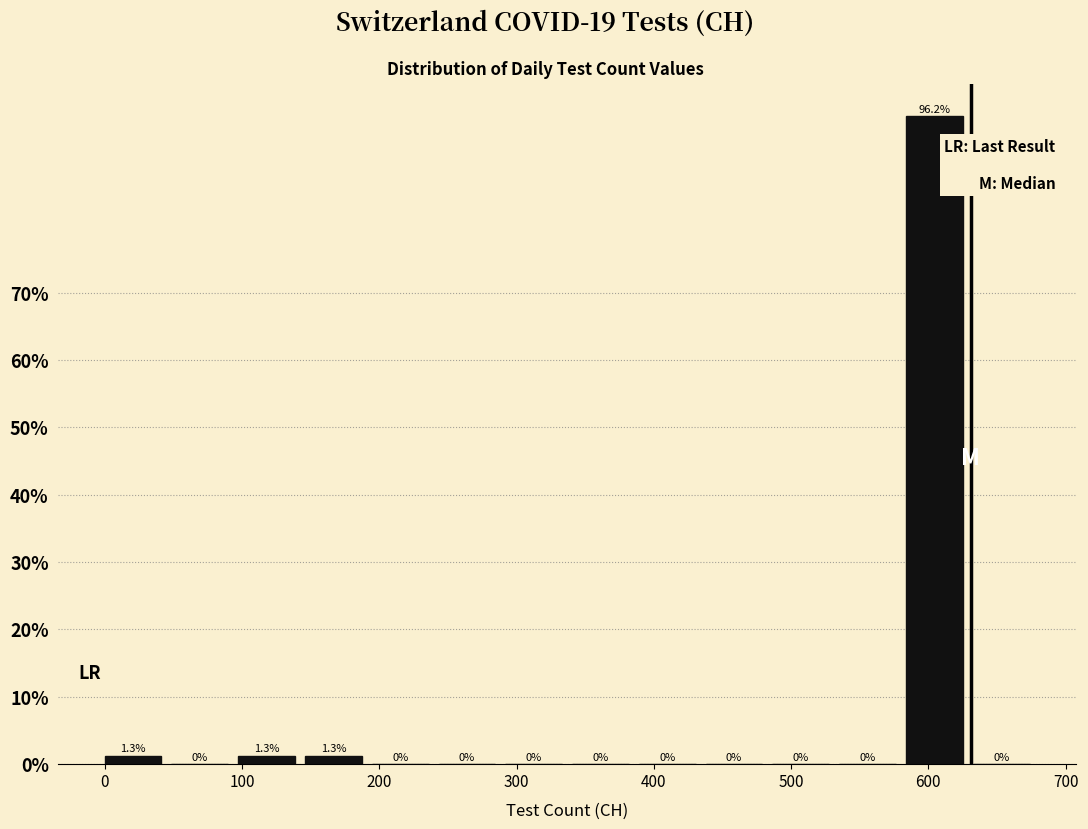

How tall is the bar that spans 100 to 150 on the x-axis? The bar edges are not printed on the chart, so give them approximately, as read against the axis.

1.3